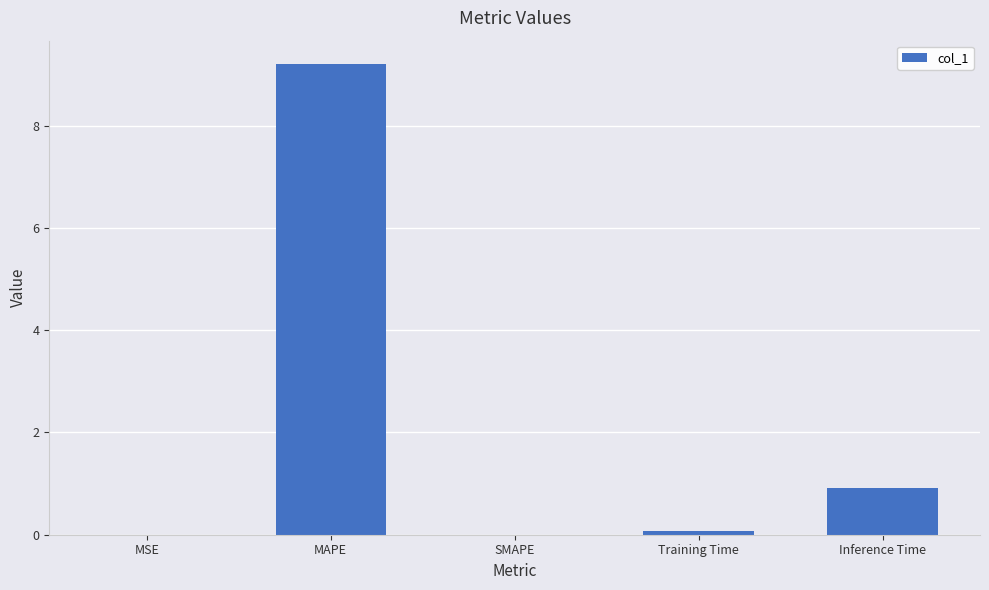

The chart shows a value of 0.5 at Inference Time. True or false?

False